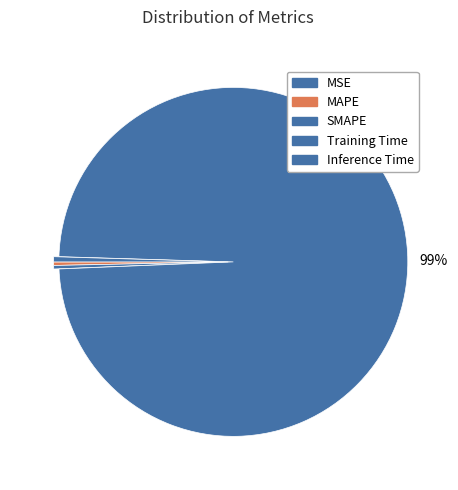

What is the smallest slice in the pie chart?

MSE